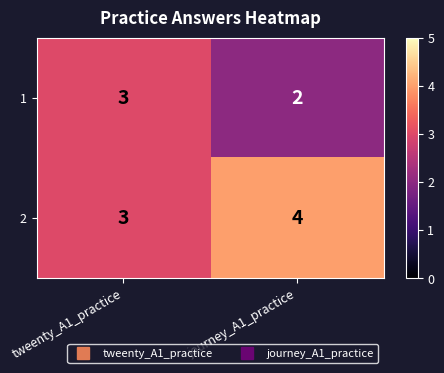

The 1 series shows 3 at tweenty_A1_practice. True or false?

True